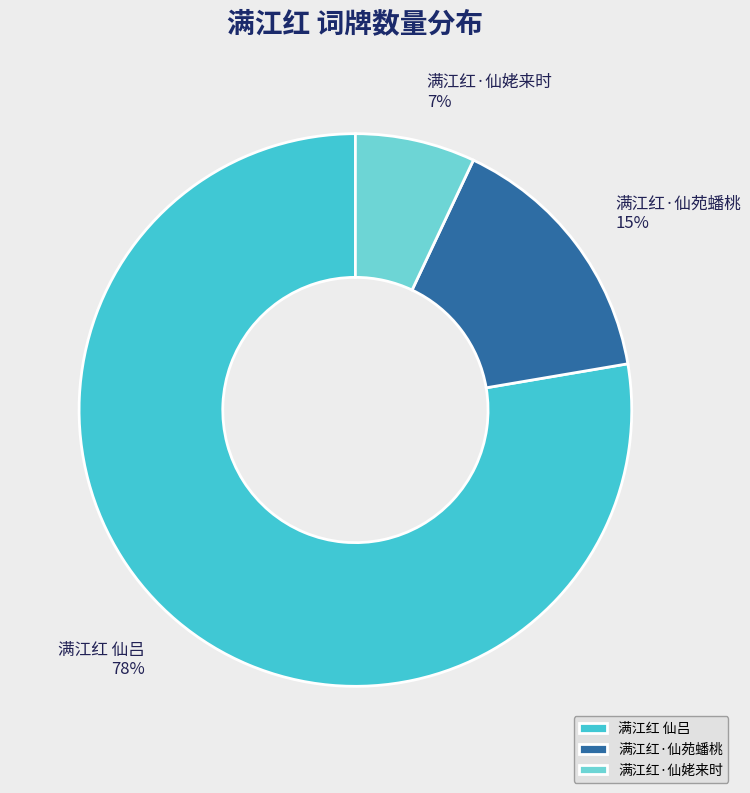

How many segments does this pie chart have?

3